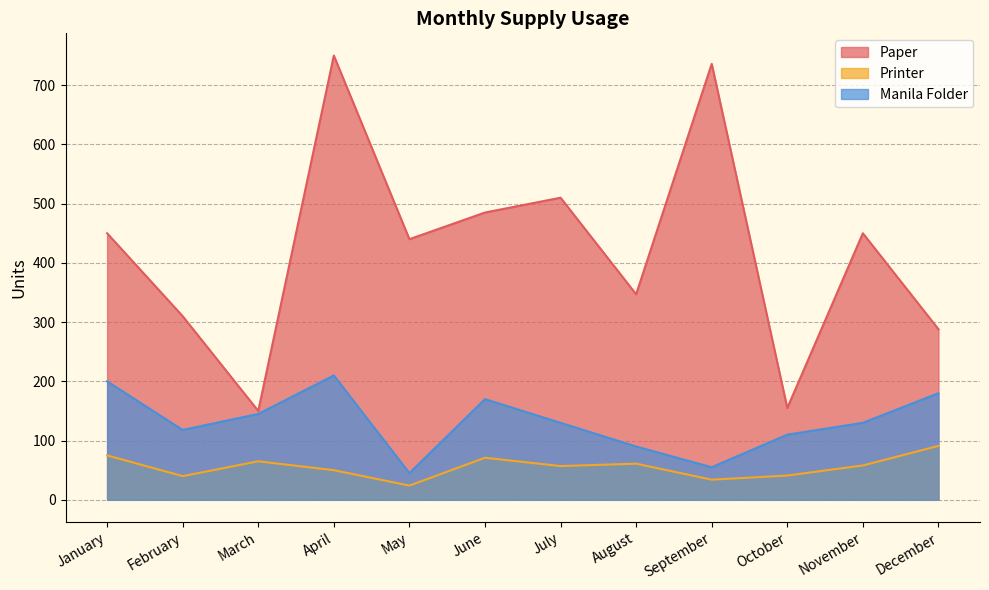

At how many categories does at least one series exceed 194?

10